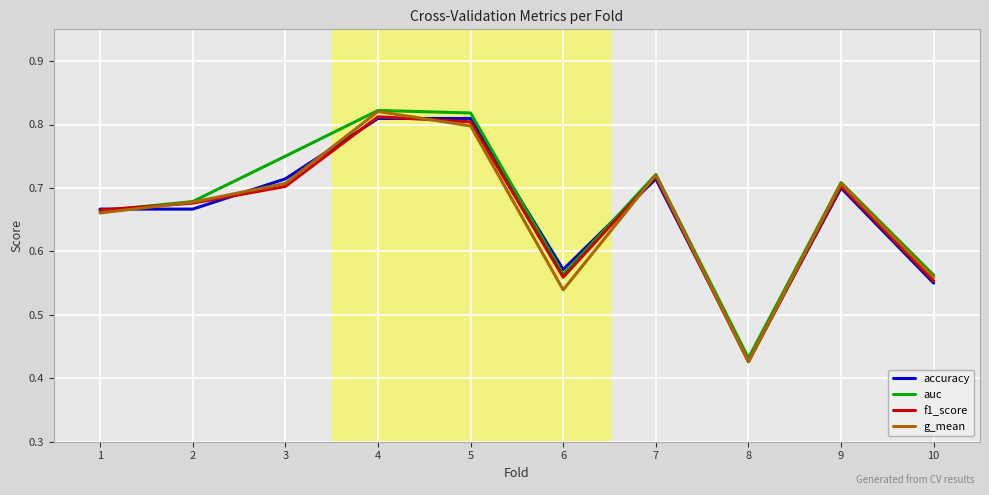

True or false: accuracy has a value of 0.7 at 9.

True